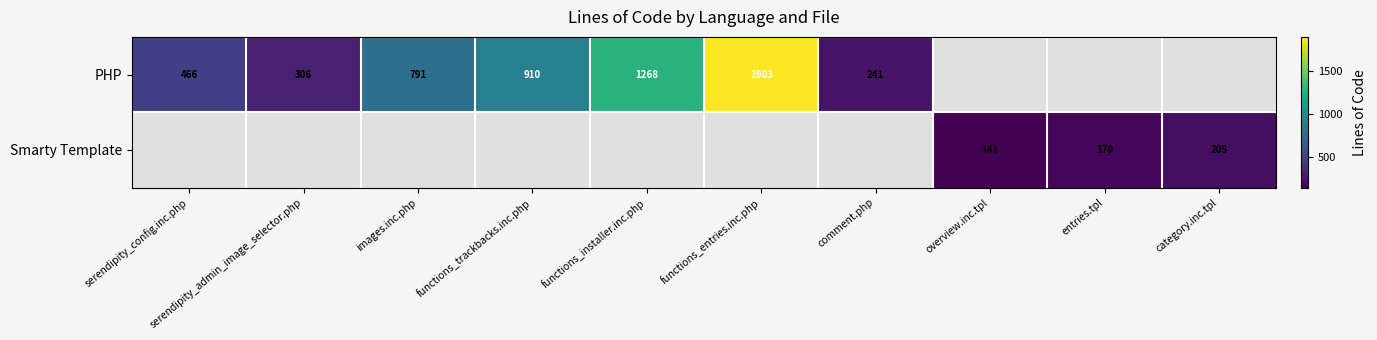

At how many categories does at least one series exceed 1475?

1